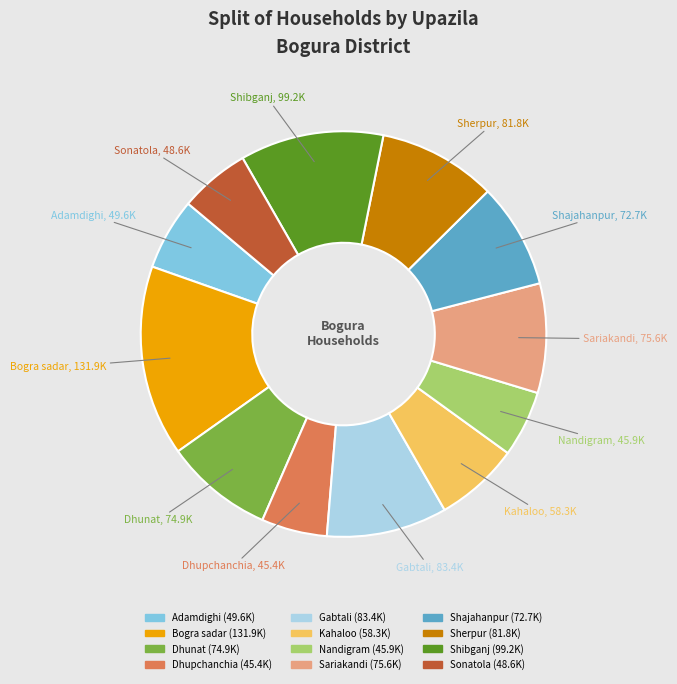

Which category has the biggest portion of the pie?

Bogra sadar